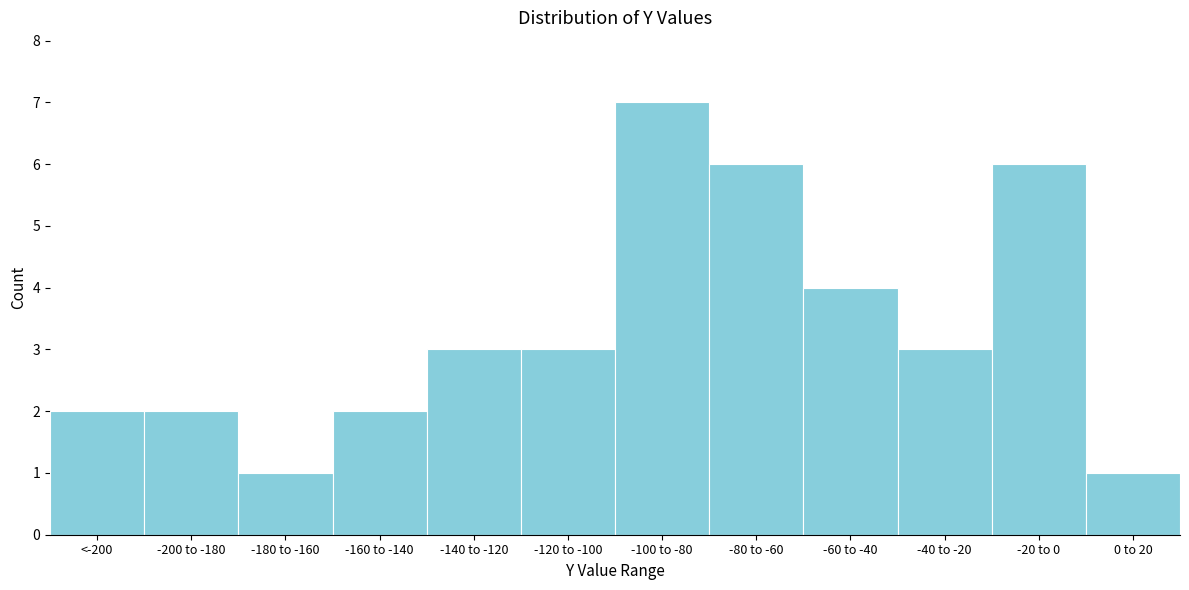

Reading right to left, what are all the values shown in this chart?

0 to 20=1	-20 to 0=6	-40 to -20=3	-60 to -40=4	-80 to -60=6	-100 to -80=7	-120 to -100=3	-140 to -120=3	-160 to -140=2	-180 to -160=1	-200 to -180=2	<-200=2